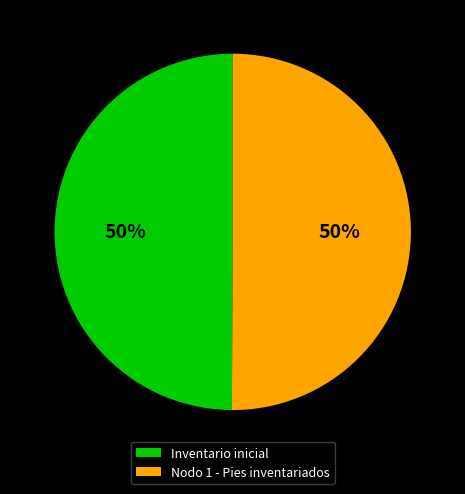

To the nearest percent, what portion does Inventario inicial represent?

50%